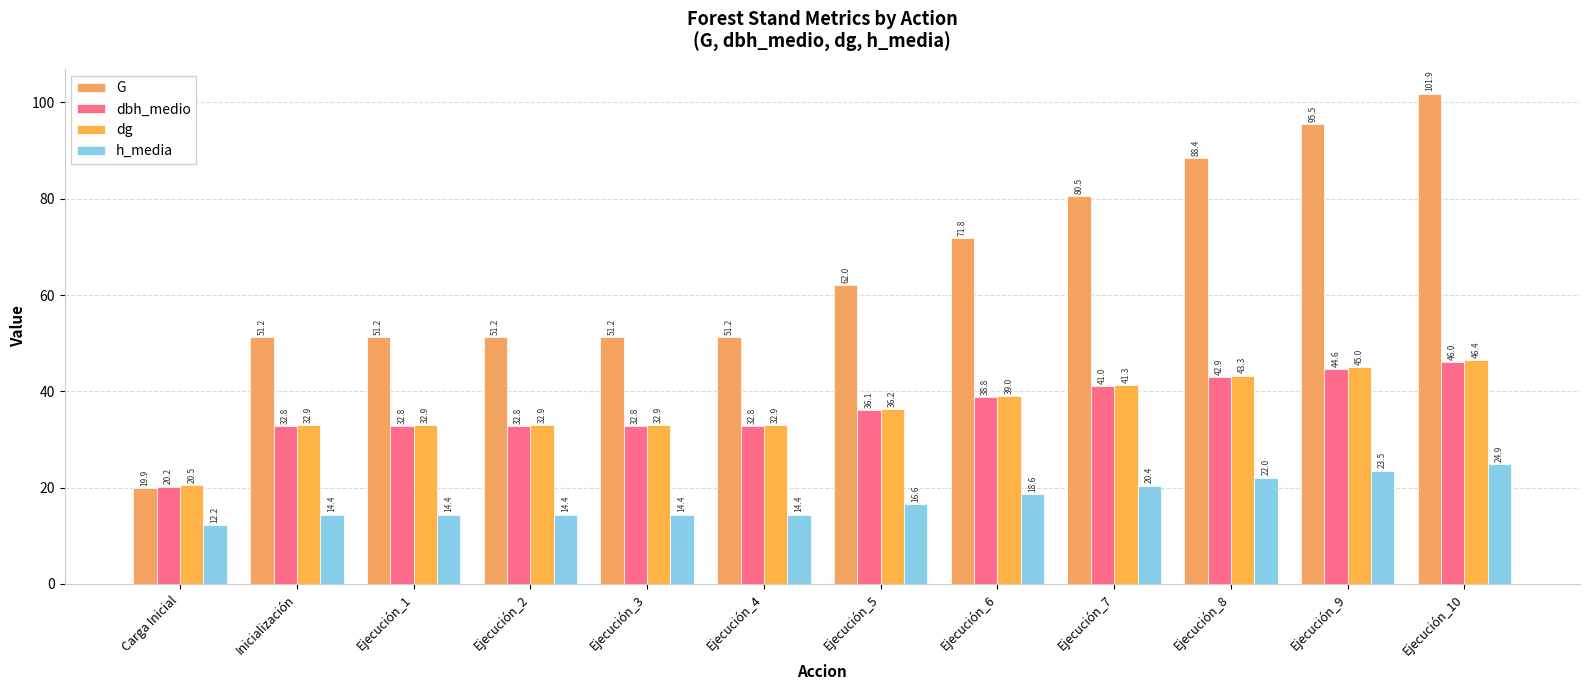

What position from the left is Ejecución_10?

12